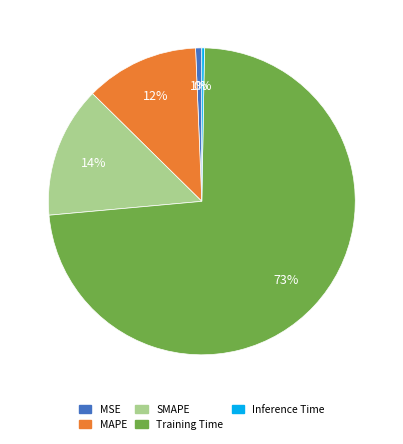

The SMAPE slice represents 14% of the pie. True or false?

True